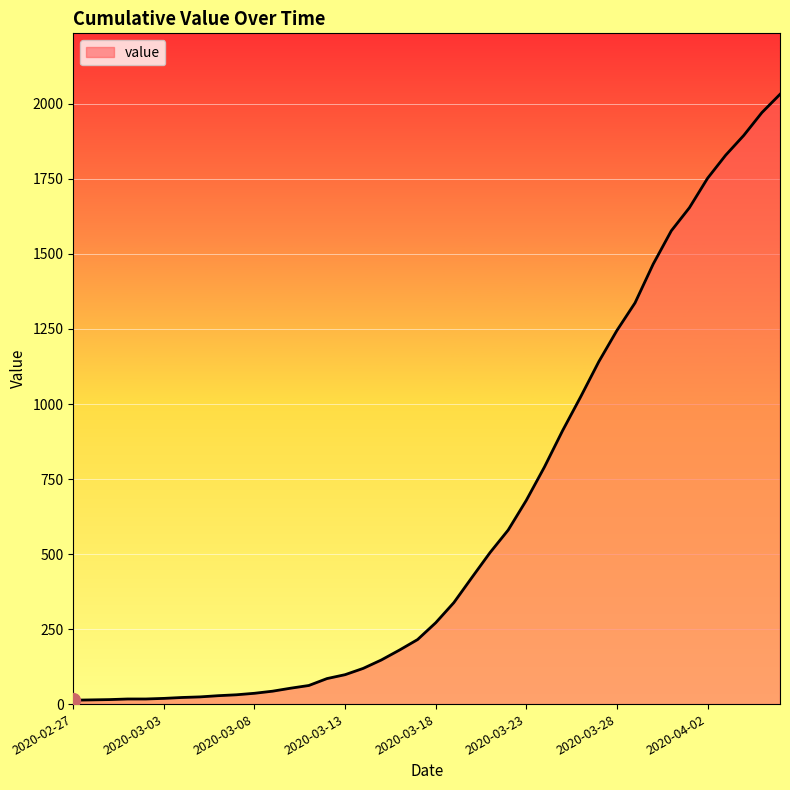

What is the maximum value shown in the chart?

2032